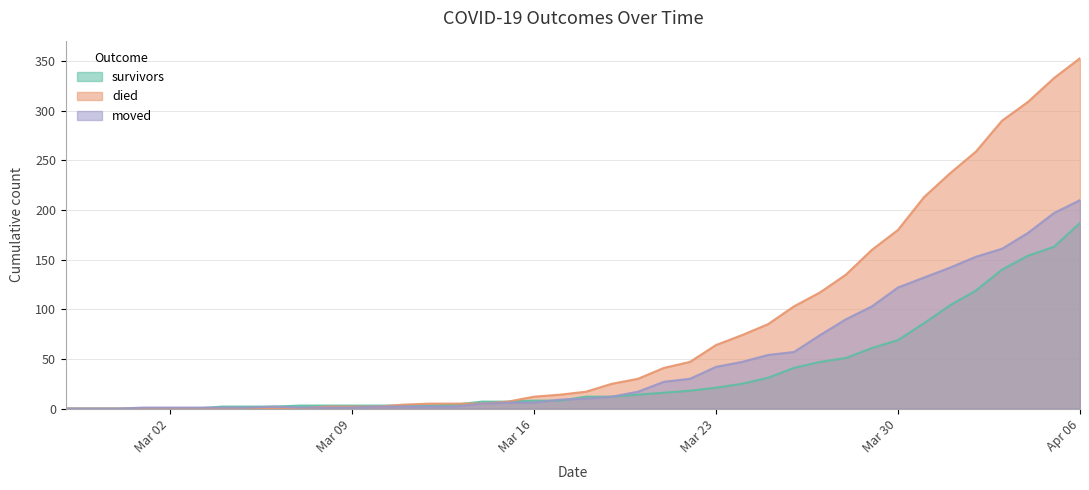

What is the highest value of the survivors series?

187